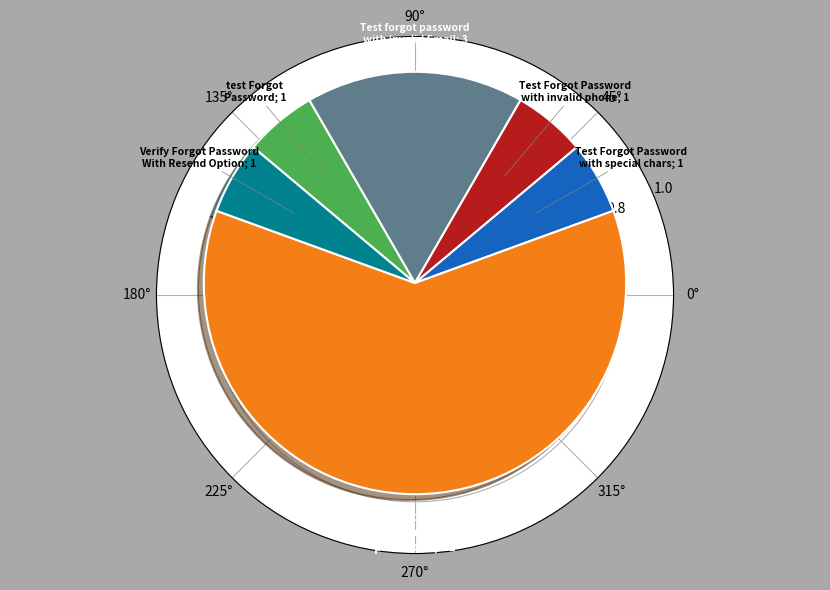

Is there any slice that represents more than half of the pie?

Yes